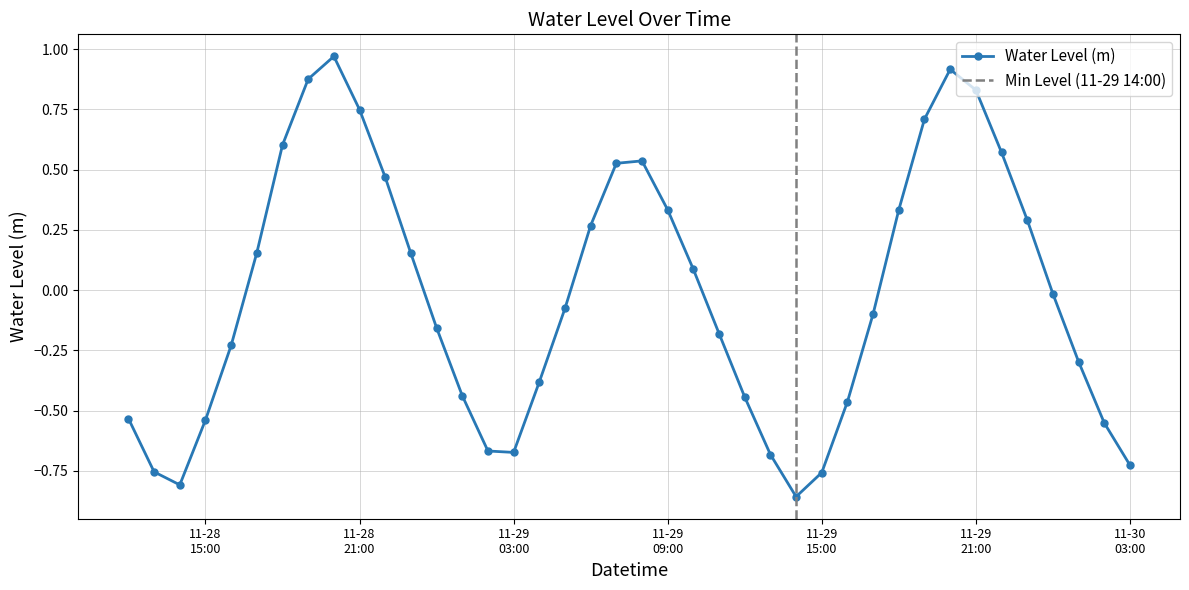

True or false: Water Level (m) has more than 0 points higher than both neighbors.

True